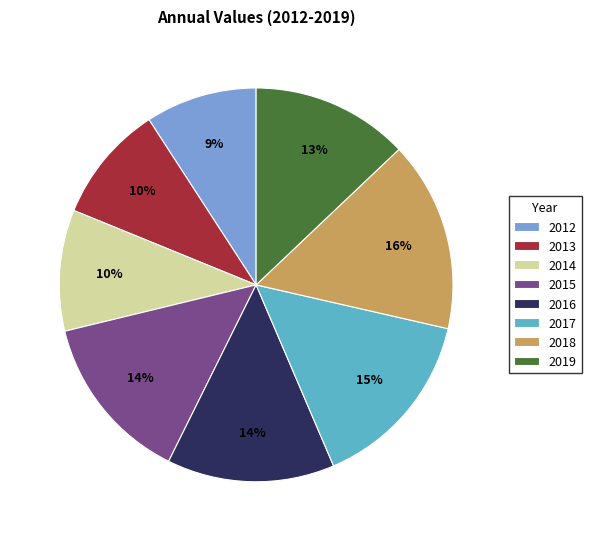

Which slice is the largest?

2018